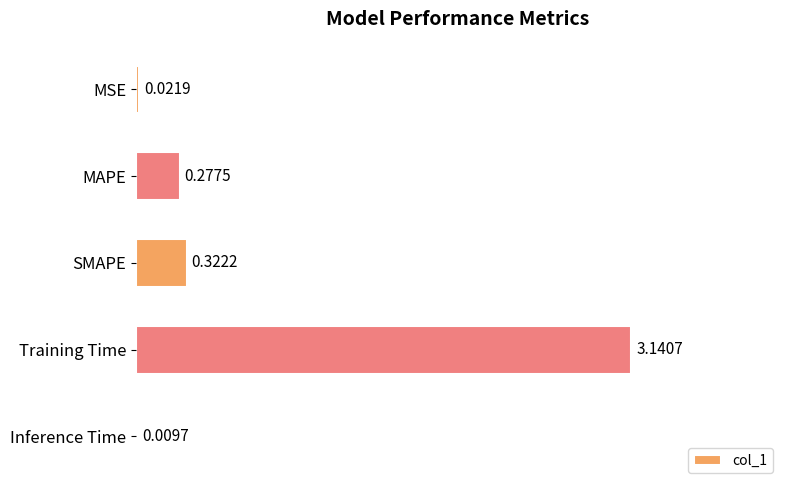

What is the change in value from MSE to Training Time?

+3.1